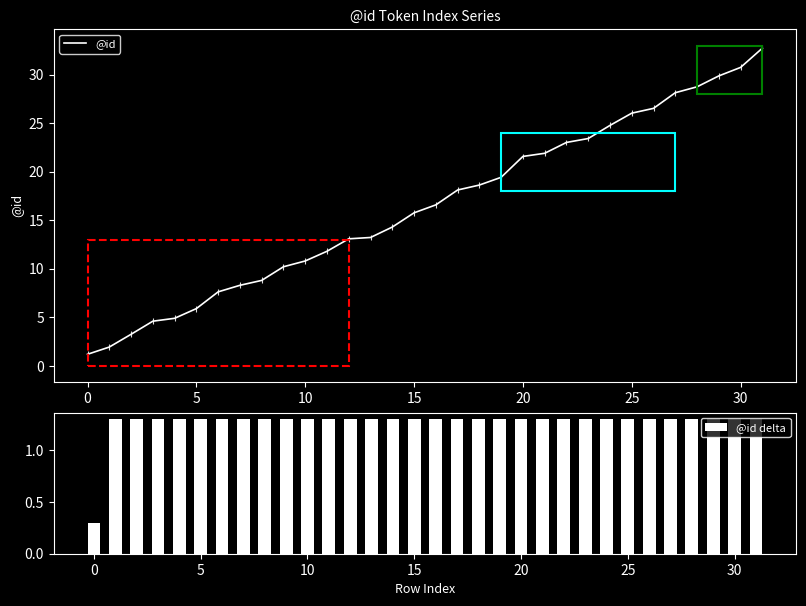

What is the minimum value for @id?

1.2